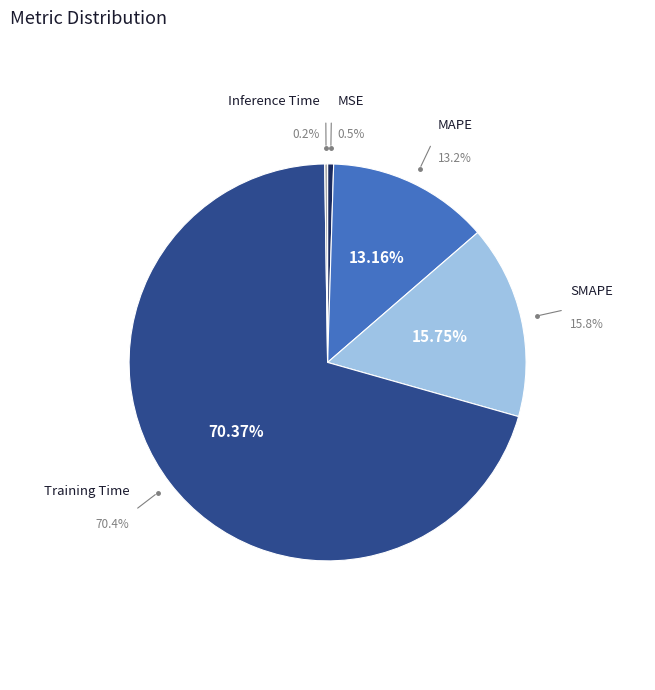

Between SMAPE and Inference Time, which is larger?

SMAPE